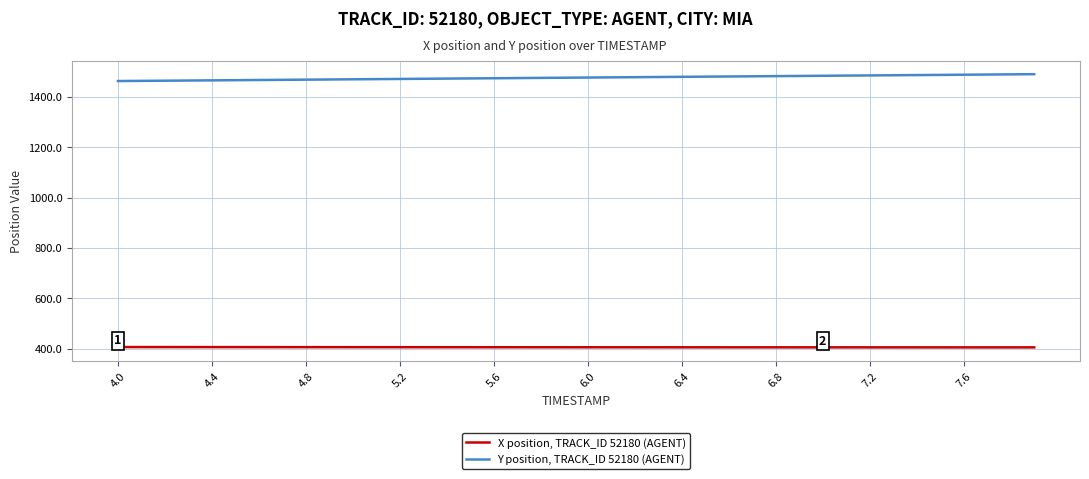

Which series has the largest total across all categories?

Y position, TRACK_ID 52180 (AGENT)